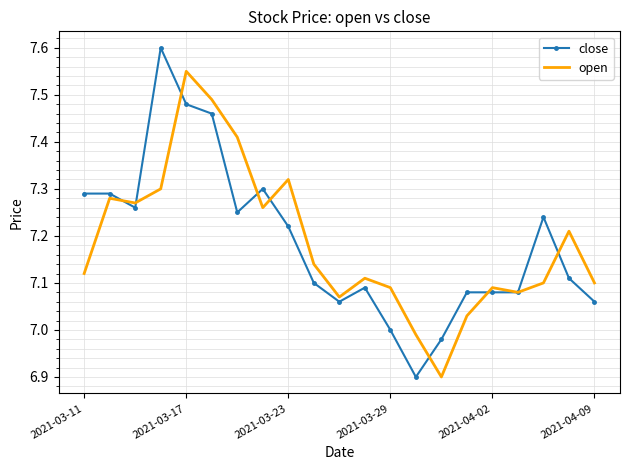

What is the maximum value shown in the chart?

7.6